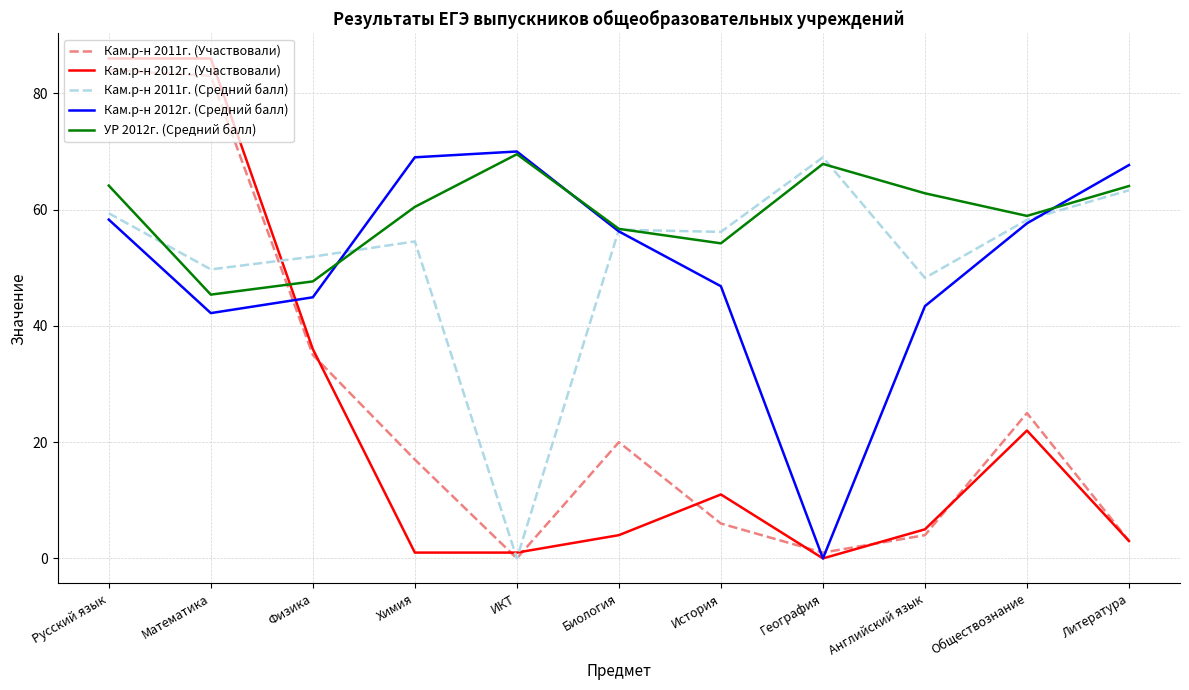

How many times do УР 2012г. (Средний балл) and Кам.р-н 2012г. (Средний балл) cross each other?

3